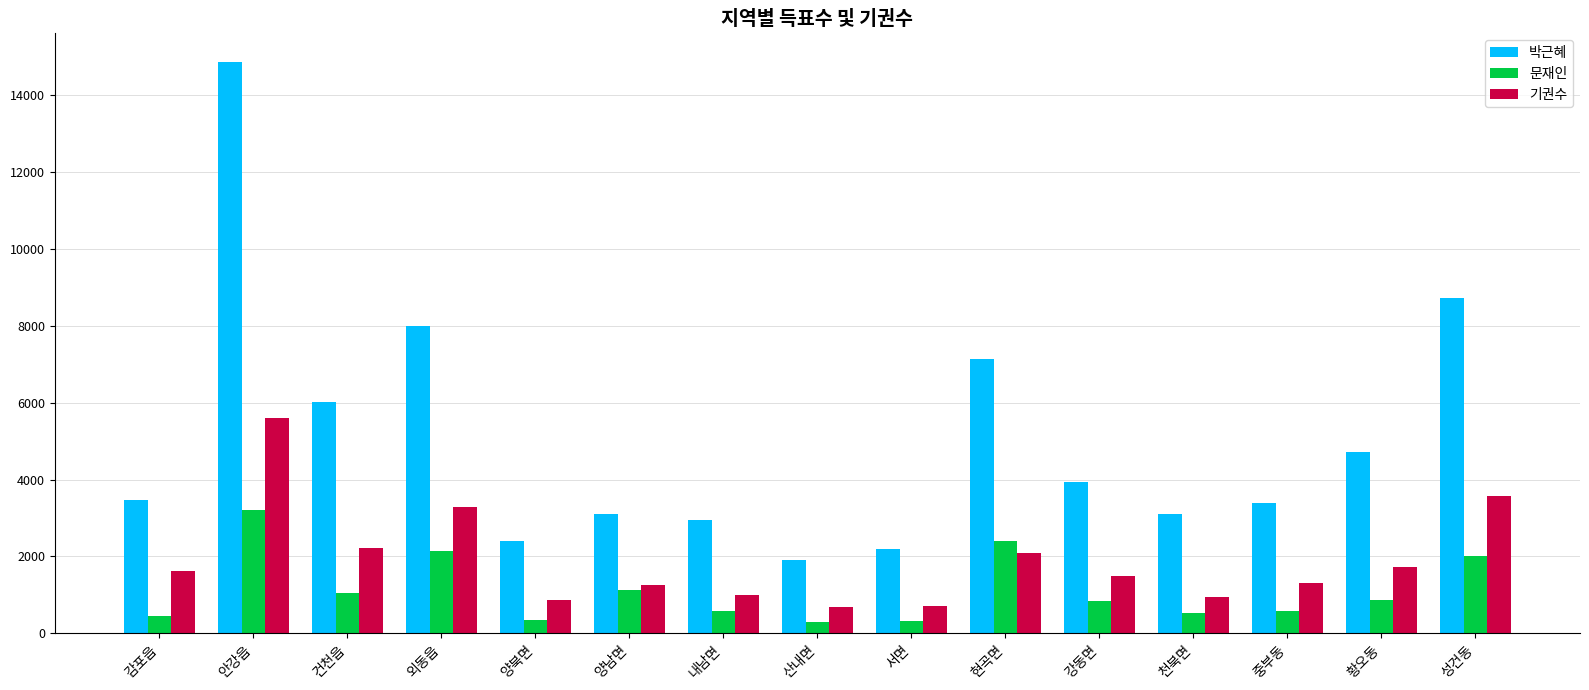

What is the maximum value for 기권수?

5611